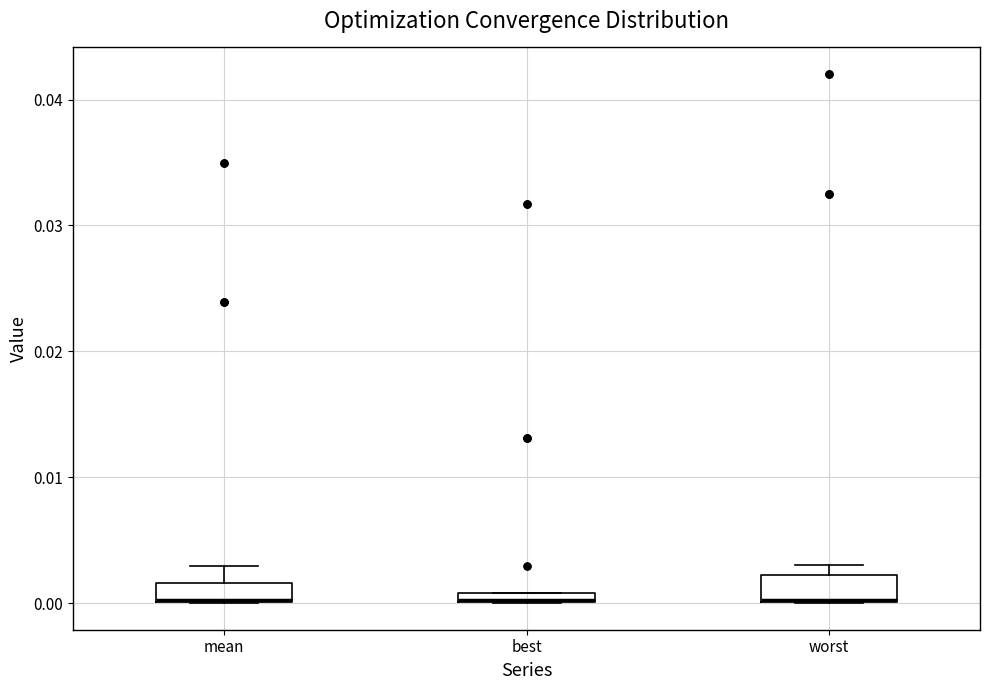

Where is the lower edge of the box for best on the y-axis? The values are not printed on the chart, so give them approximately, as read against the axis.

0.000